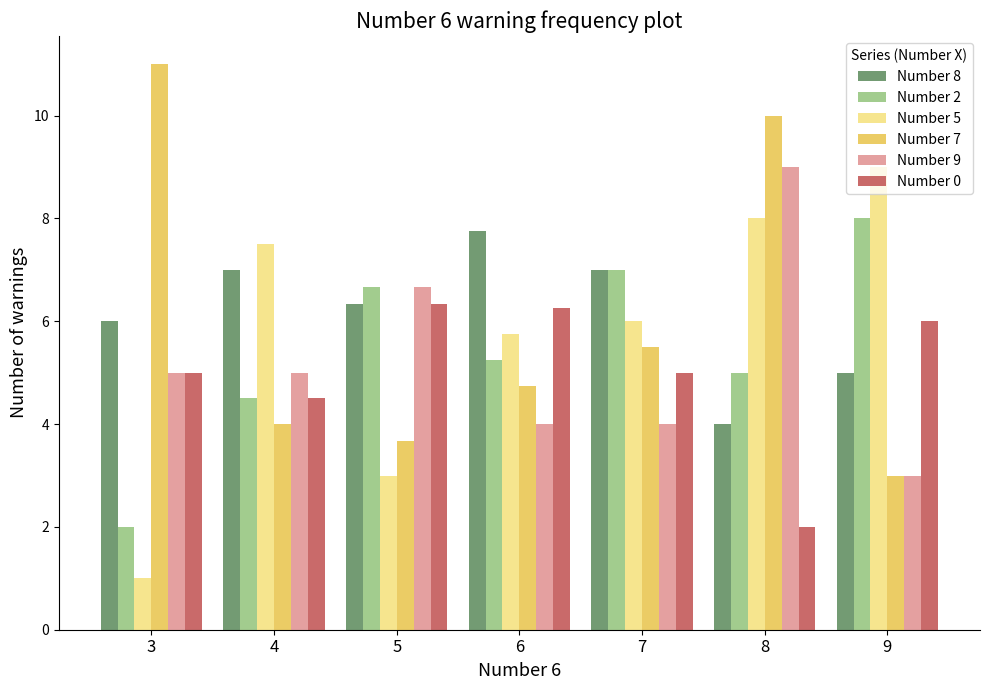

At which category is the sum across all series the highest?

8